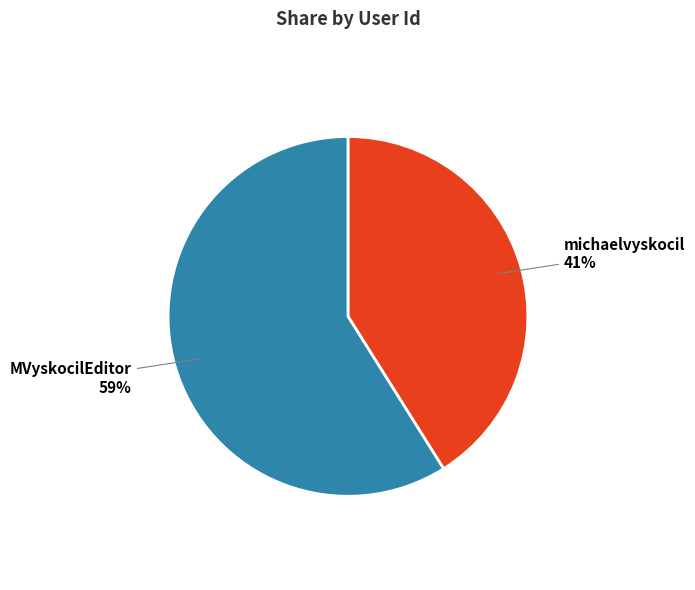

Which slice represents more than half of the pie?

MVyskocilEditor